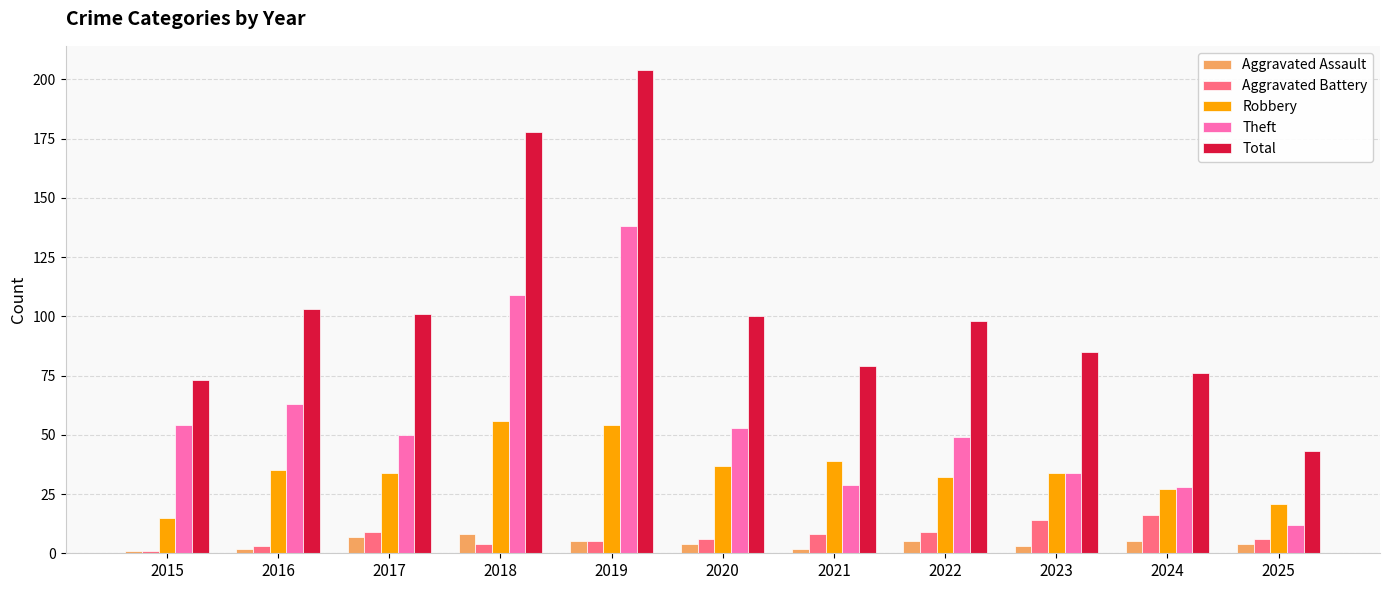

What is the greatest value displayed?

204